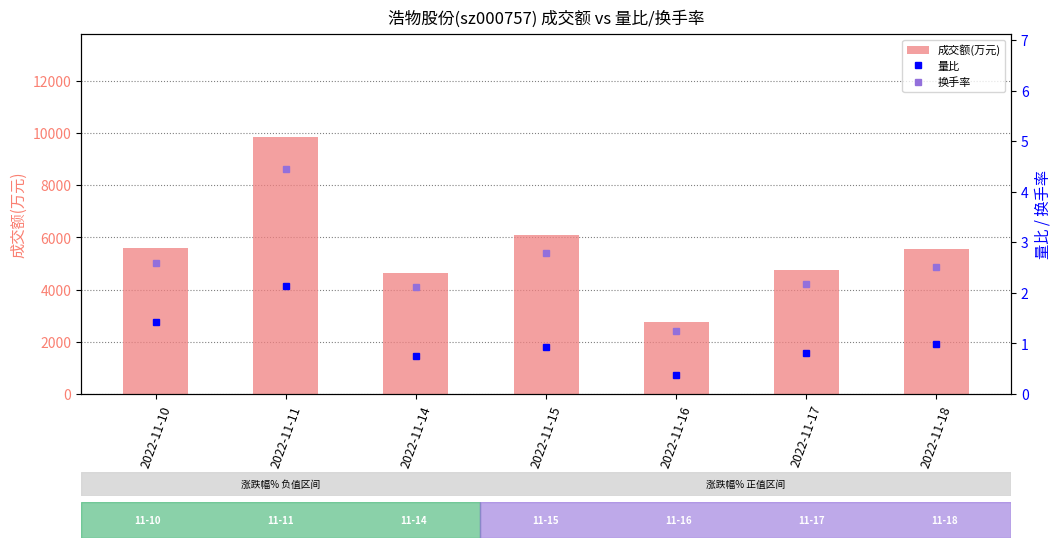

Which series changed the most between 2022-11-15 and 2022-11-17?

成交额(万元)